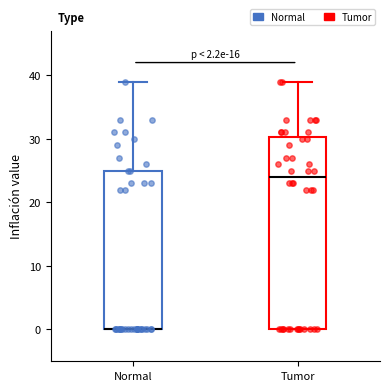

Which box is the tallest, from its lower edge to its upper edge?

Tumor